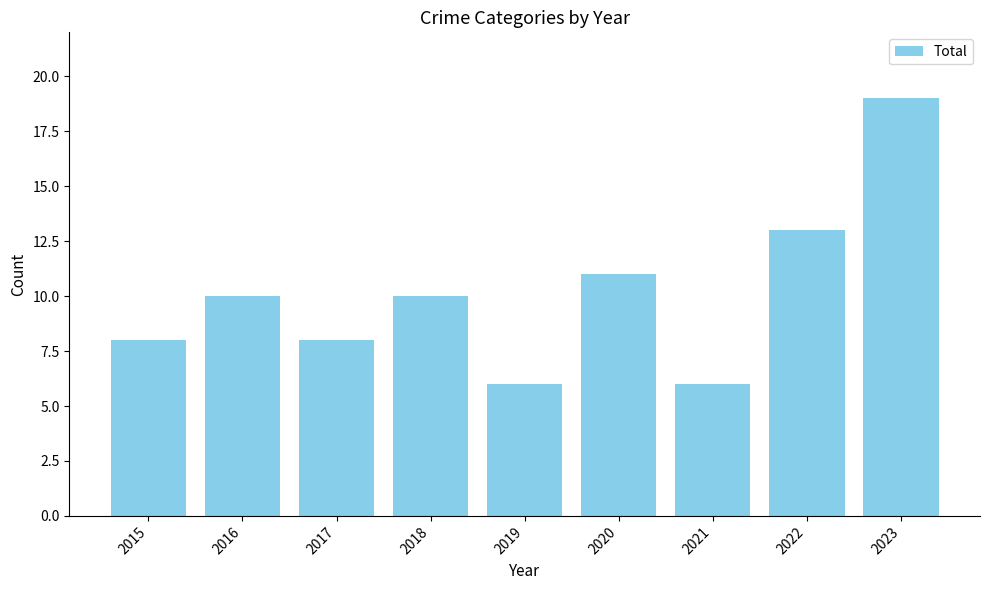

What is the maximum value shown in the chart?

19